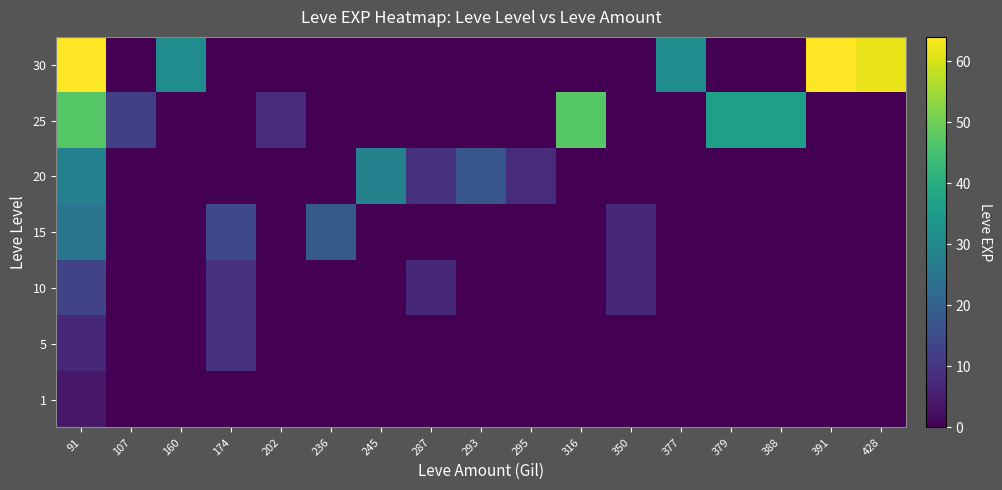

Reading left to right, what are all the values shown in this chart?

1: 91=4	107=0	160=0	174=0	202=0	236=0	245=0	287=0	293=0	295=0	316=0	350=0	377=0	379=0	388=0	391=0	428=0
5: 91=7	107=0	160=0	174=9	202=0	236=0	245=0	287=0	293=0	295=0	316=0	350=0	377=0	379=0	388=0	391=0	428=0
10: 91=13	107=0	160=0	174=9	202=0	236=0	245=0	287=7	293=0	295=0	316=0	350=7	377=0	379=0	388=0	391=0	428=0
15: 91=25	107=0	160=0	174=14	202=0	236=18	245=0	287=0	293=0	295=0	316=0	350=7	377=0	379=0	388=0	391=0	428=0
20: 91=28	107=0	160=0	174=0	202=0	236=0	245=28	287=9	293=17	295=8	316=0	350=0	377=0	379=0	388=0	391=0	428=0
25: 91=47	107=12	160=0	174=0	202=8	236=0	245=0	287=0	293=0	295=0	316=47	350=0	377=0	379=36	388=36	391=0	428=0
30: 91=64	107=0	160=31	174=0	202=0	236=0	245=0	287=0	293=0	295=0	316=0	350=0	377=31	379=0	388=0	391=64	428=62